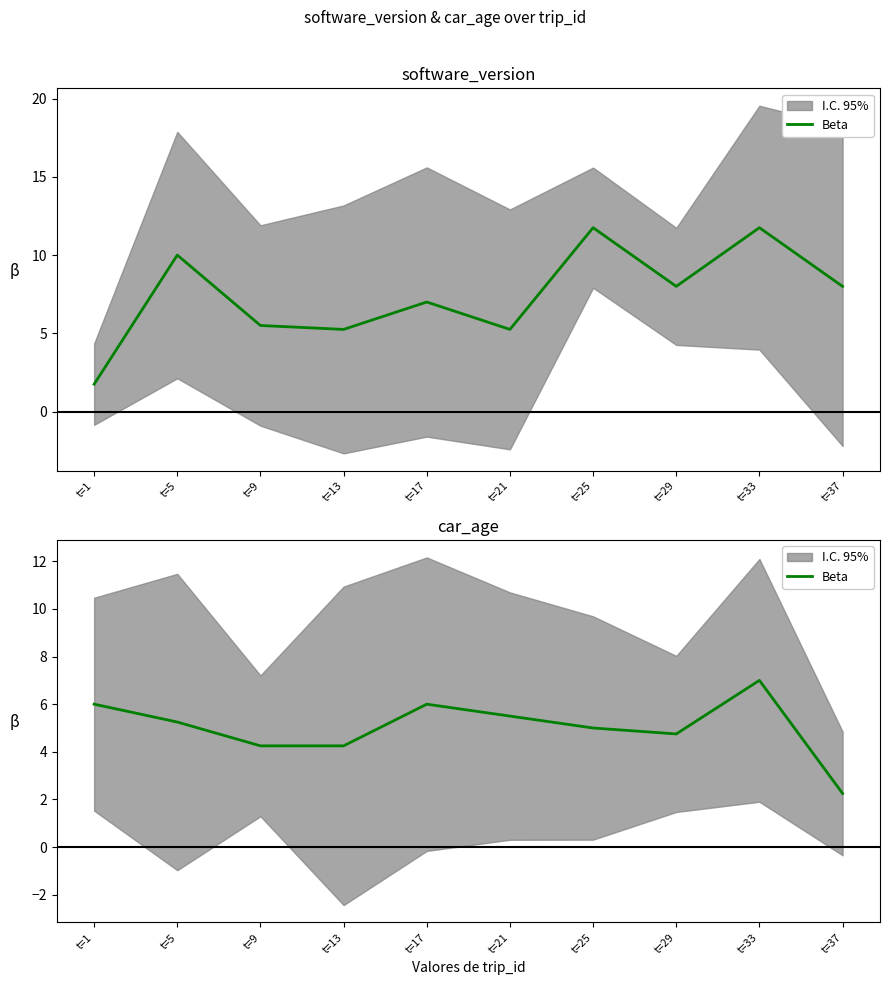

Which label corresponds to the largest value in the chart?

t=33